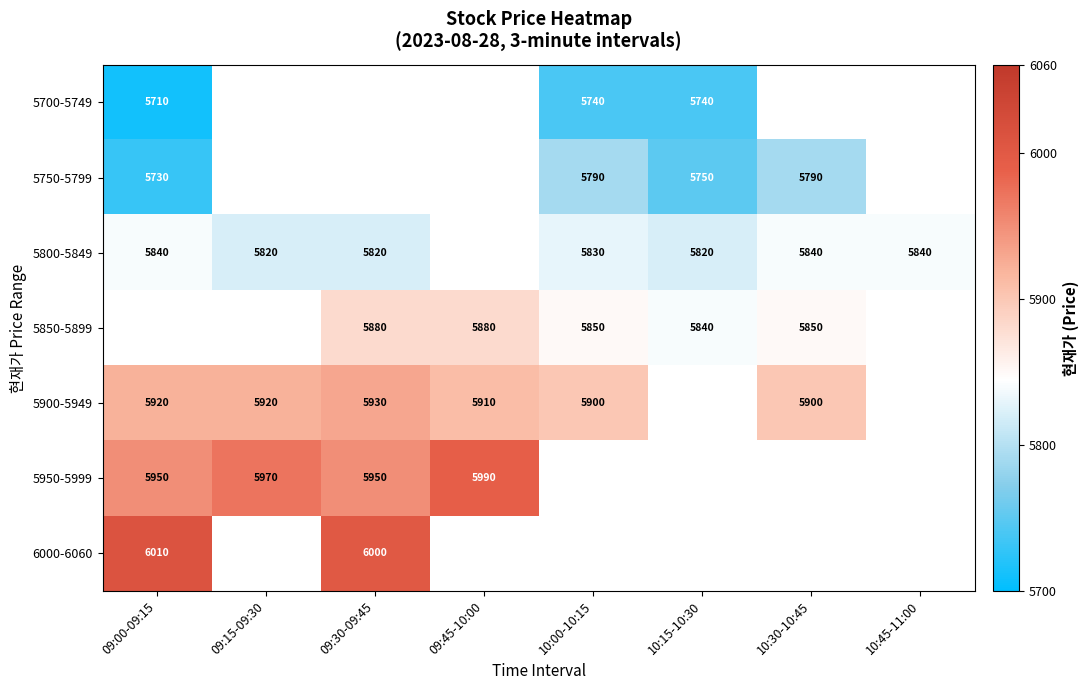

The value of 5900-5949 at 09:15-09:30 is 9944. True or false?

False